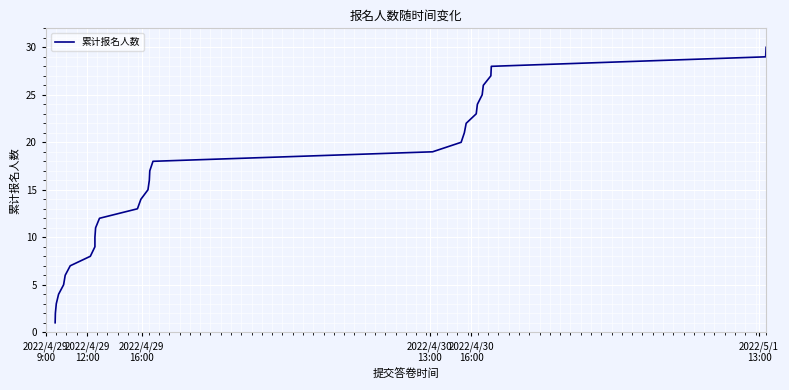

What is the greatest value displayed?

30